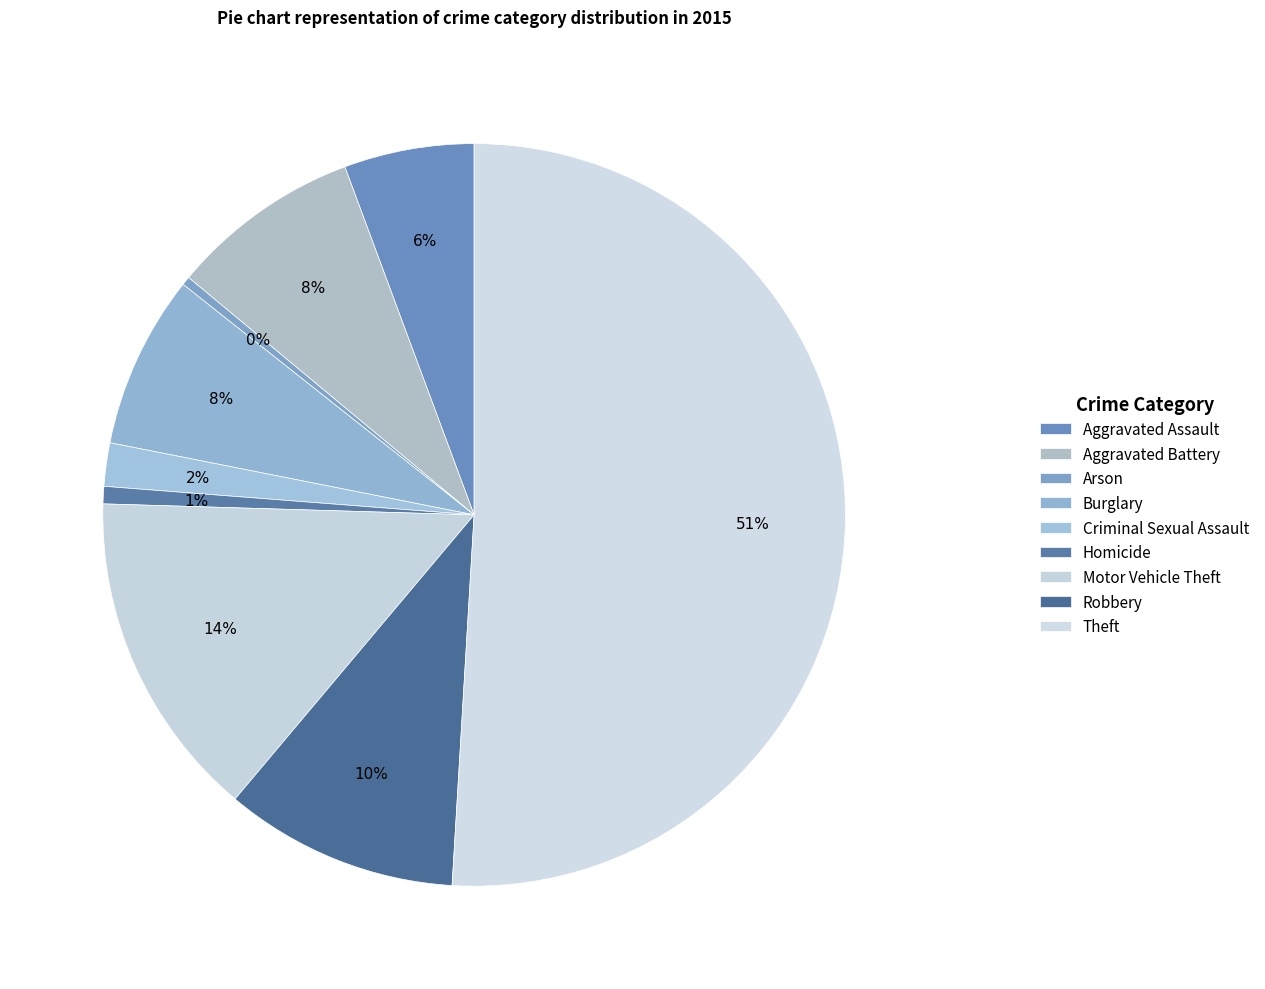

To the nearest percent, what portion does Robbery represent?

10%